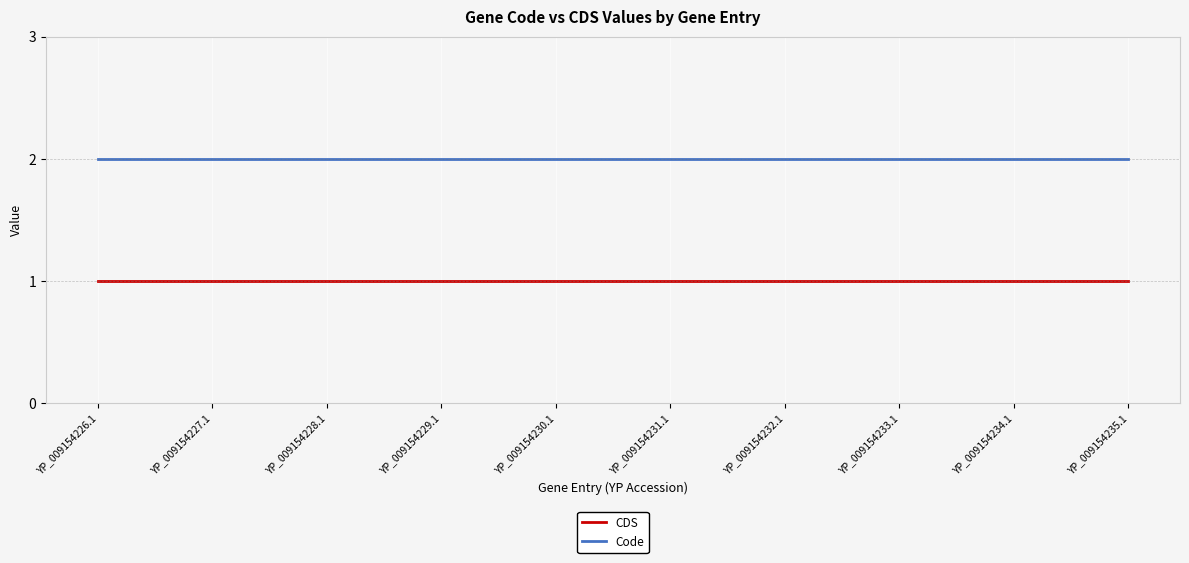

What is the average value of the CDS series?

1